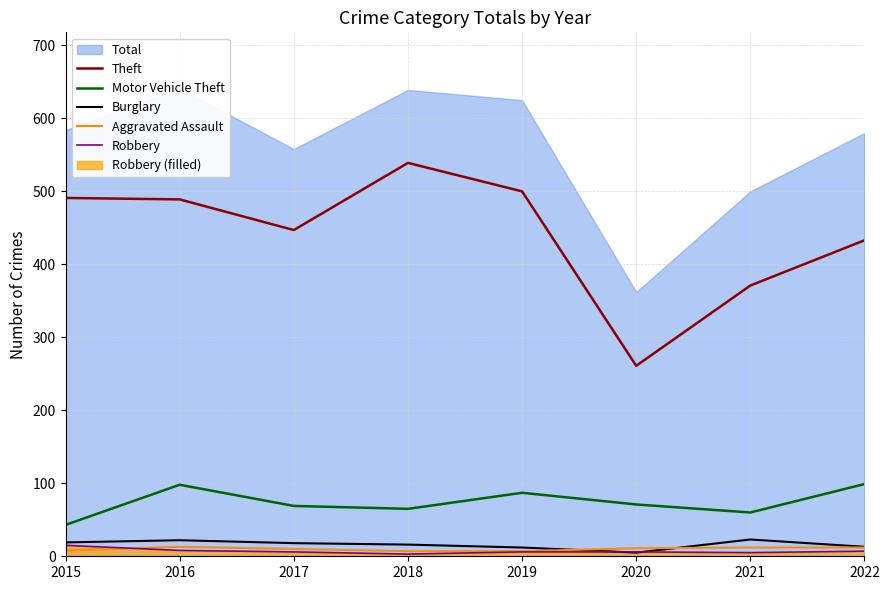

List the series in order of their peak value, lowest first.

Aggravated Assault, Robbery, Burglary, Motor Vehicle Theft, Theft